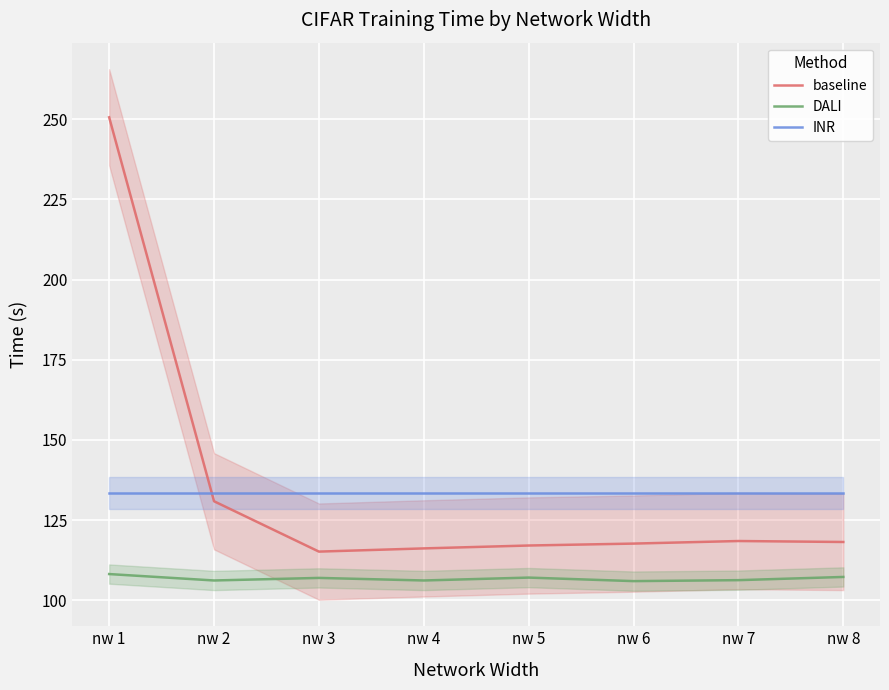

At which category does DALI reach its first local valley?

nw 2